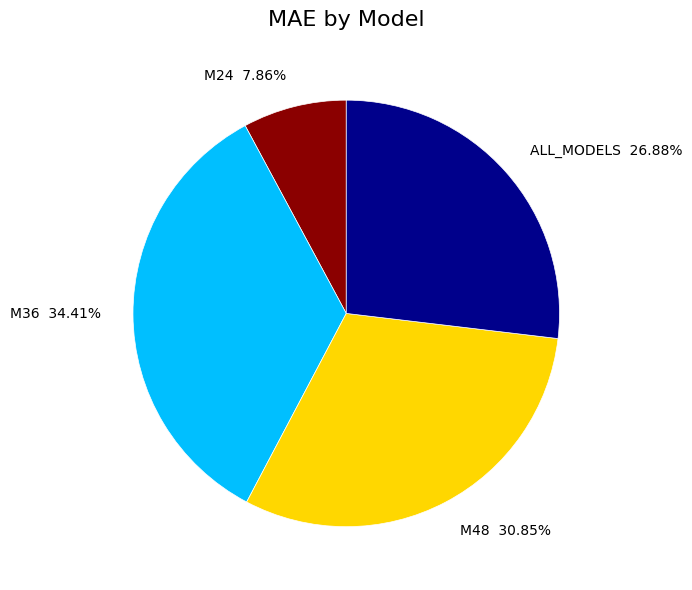

Combined, what portion of the pie is M48 and M24?

38.7%